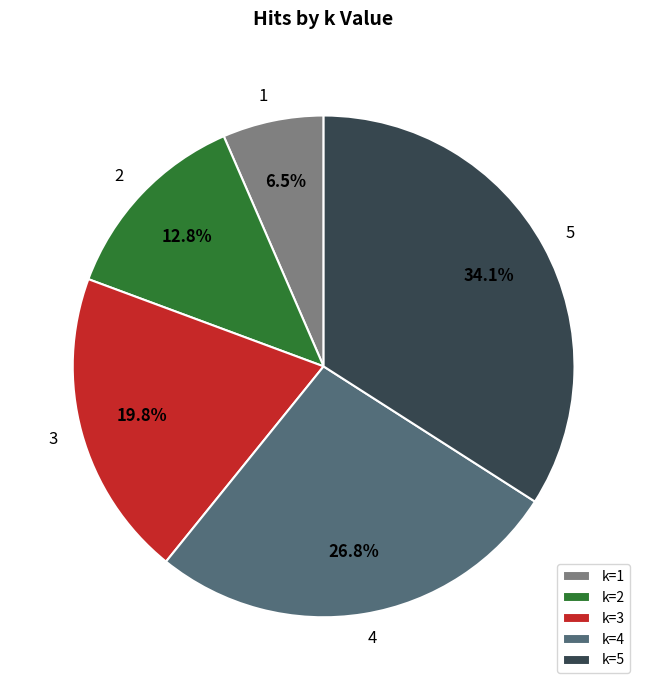

How many segments does this pie chart have?

5